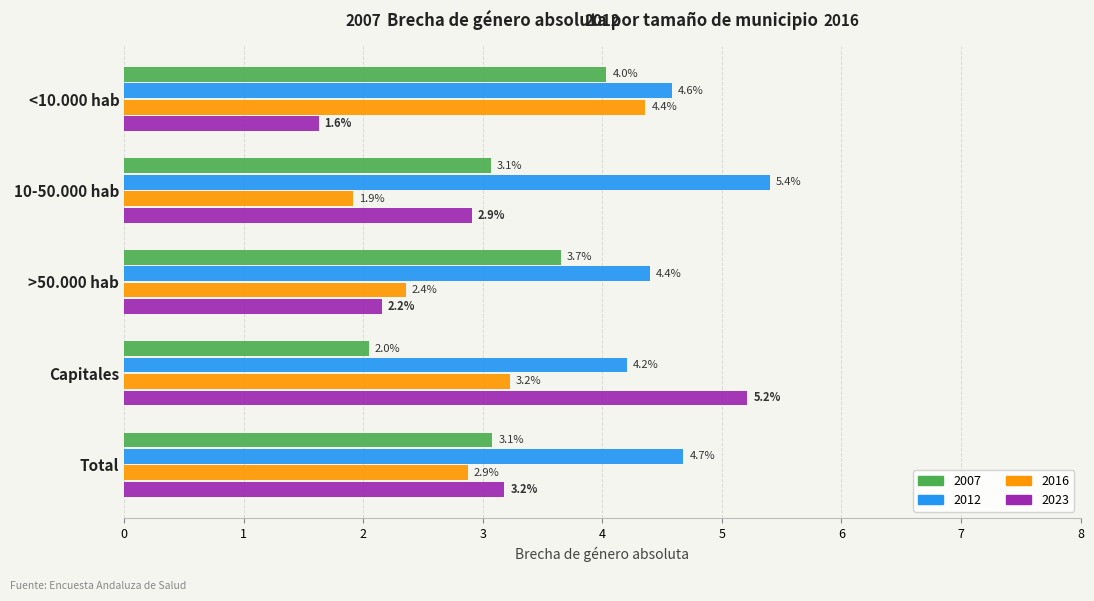

What value does the 2007 series have at Capitales?

2.0